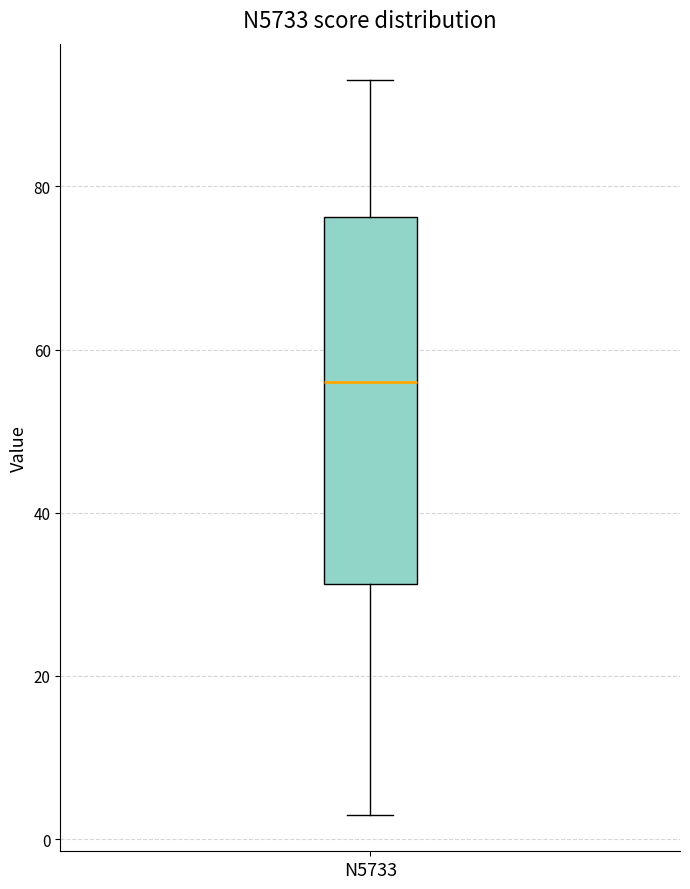

Where is the upper edge of the box for N5733 on the y-axis? The values are not printed on the chart, so give them approximately, as read against the axis.

76